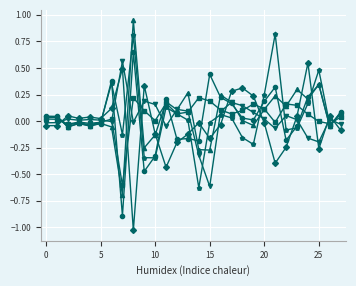

How many lines are shown in the chart?

6